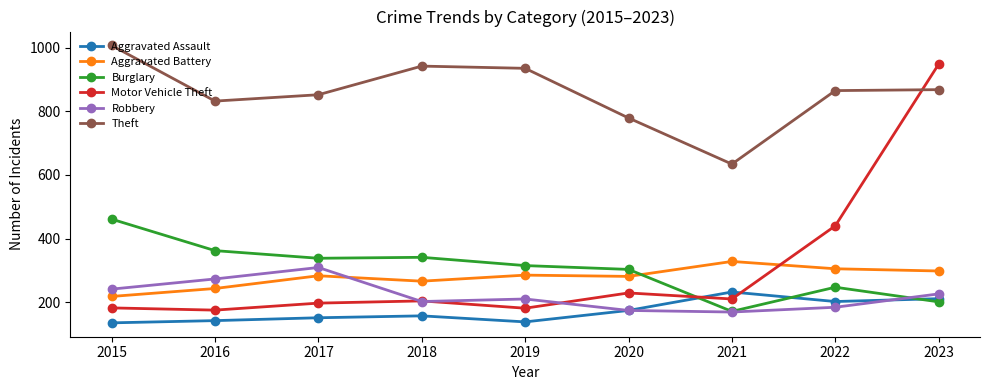

What is the minimum value shown in the chart?

135